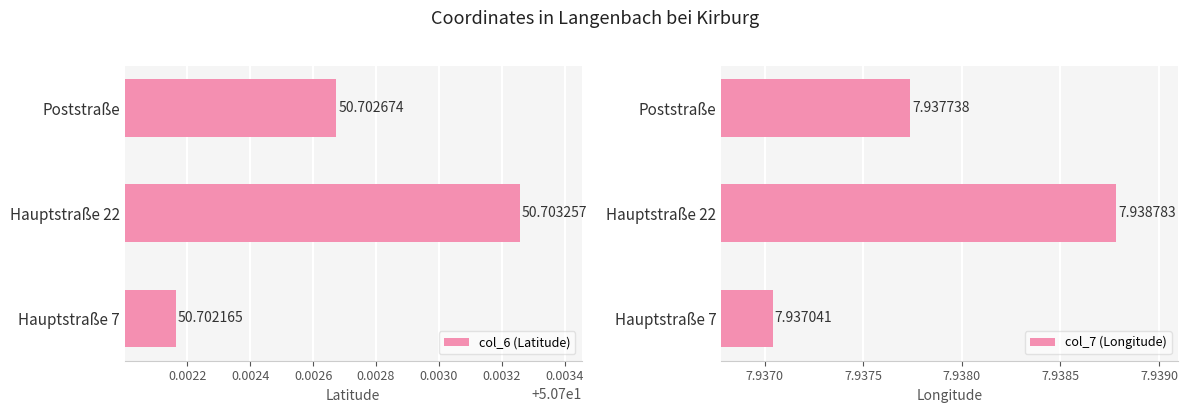

List the labels in order of col_7 (Longitude) value, largest first.

Hauptstraße 22, Poststraße, Hauptstraße 7